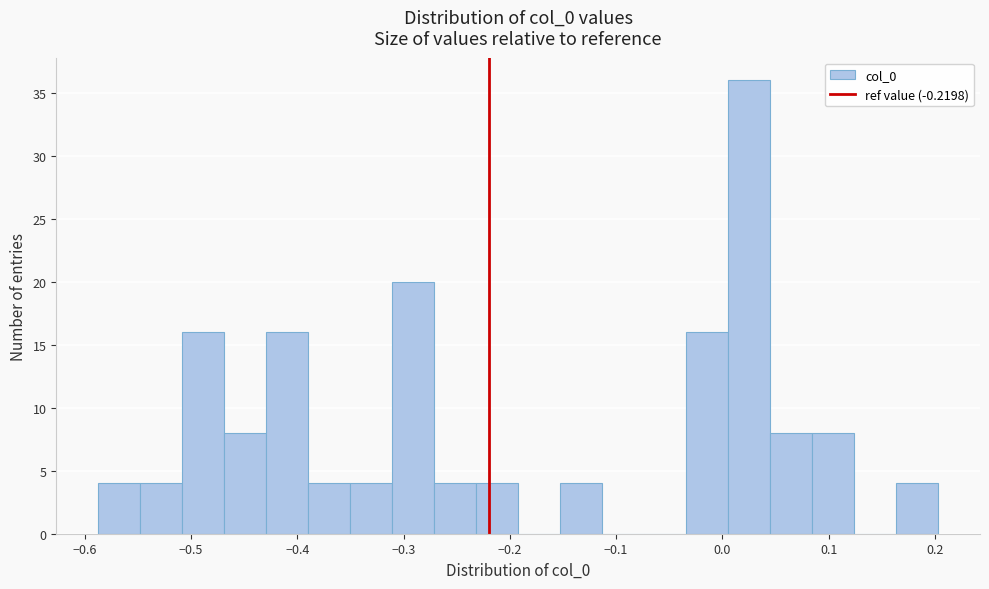

Around what value on the x-axis is the tallest bar? Give the approximate position of its centre, as read against the axis.

0.03